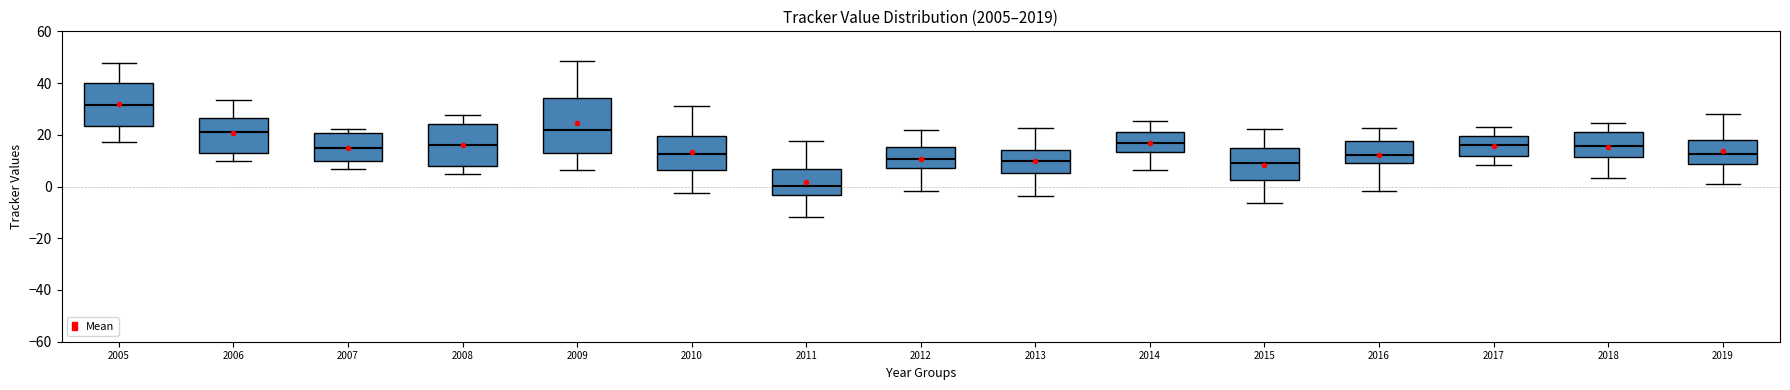

Reading left to right, read every box against the y-axis: the position of its median line, the range the box covers, and the ends of its whiskers. The values are not printed on the chart, so give them approximately, as read against the axis.

2005: median 32, box 24 to 40, whiskers 18 to 48
2006: median 20, box 14 to 26, whiskers 10 to 34
2007: median 14, box 10 to 20, whiskers 6 to 22
2008: median 16, box 8 to 24, whiskers 4 to 28
2009: median 22, box 14 to 34, whiskers 6 to 48
2010: median 12, box 6 to 20, whiskers -2 to 32
2011: median 0, box -4 to 6, whiskers -12 to 18
2012: median 10, box 8 to 16, whiskers -2 to 22
2013: median 10, box 6 to 14, whiskers -4 to 22
2014: median 16, box 14 to 22, whiskers 6 to 26
2015: median 8, box 2 to 14, whiskers -6 to 22
2016: median 12, box 10 to 18, whiskers -2 to 22
2017: median 16, box 12 to 20, whiskers 8 to 22
2018: median 16, box 12 to 20, whiskers 4 to 24
2019: median 12, box 8 to 18, whiskers 2 to 28